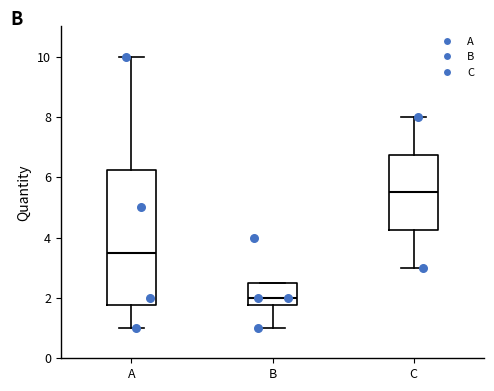

Reading left to right, read every box against the y-axis: the position of its median line, the range the box covers, and the ends of its whiskers. The values are not printed on the chart, so give them approximately, as read against the axis.

A: median 3.6, box 1.8 to 6.2, whiskers 1.0 to 10.0
B: median 2.0, box 1.8 to 2.6, whiskers 1.0 to 2.6
C: median 5.6, box 4.2 to 6.8, whiskers 3.0 to 8.0